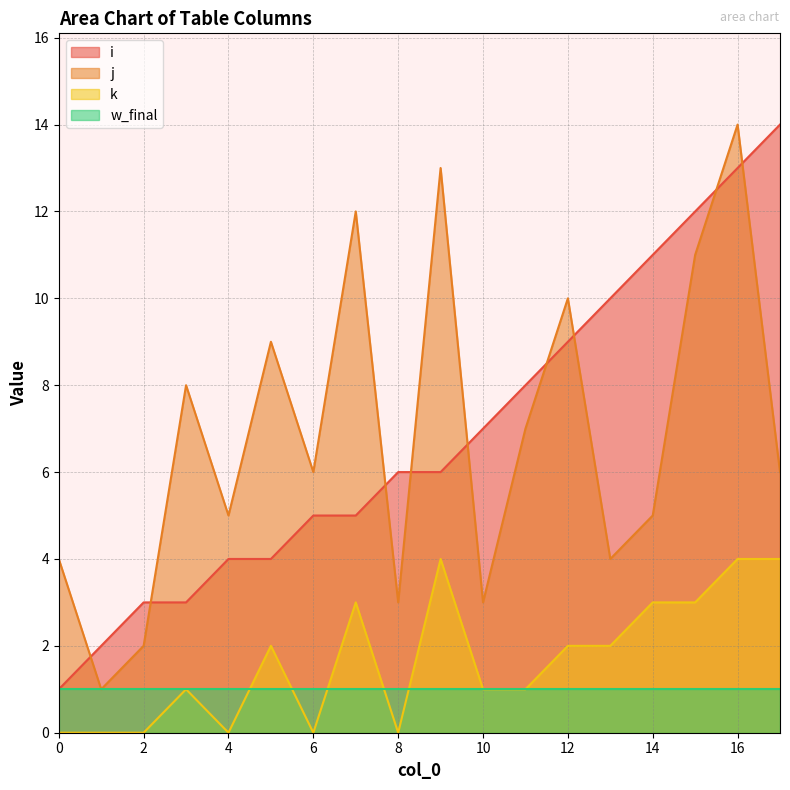

What are all the series names shown in the legend?

i, j, k, w_final